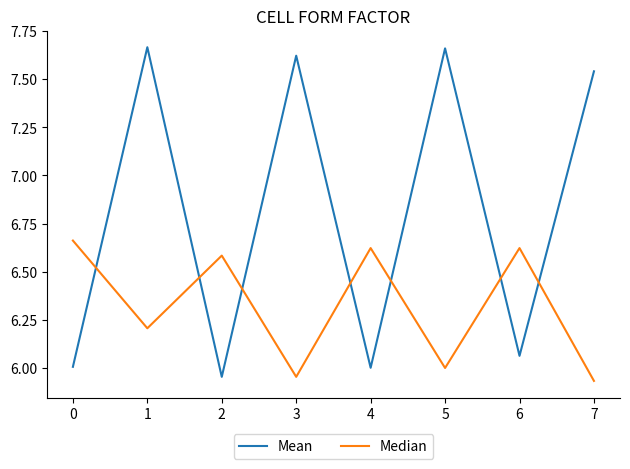

Which series ends up on top after the final intersection of Median and Mean?

Mean